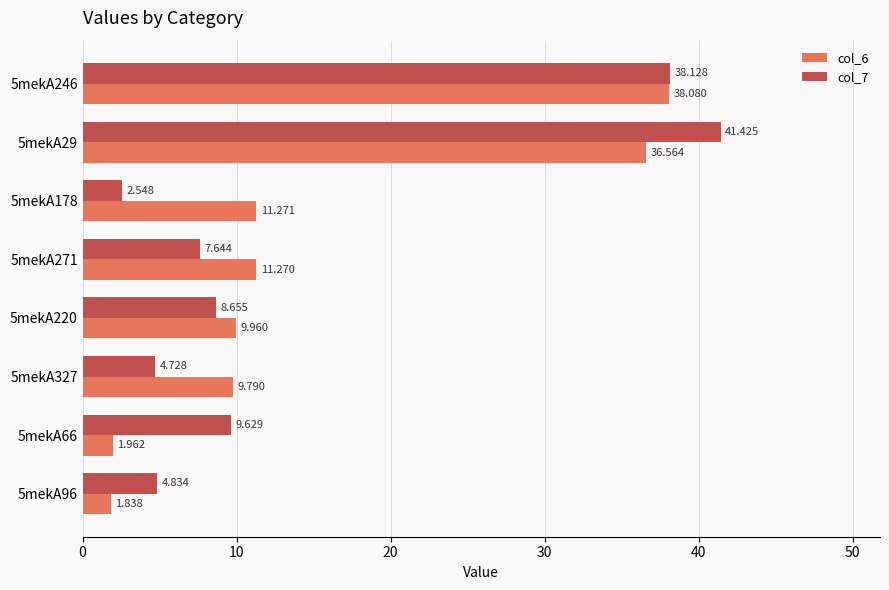

What is the sum of all col_7 values?

117.6